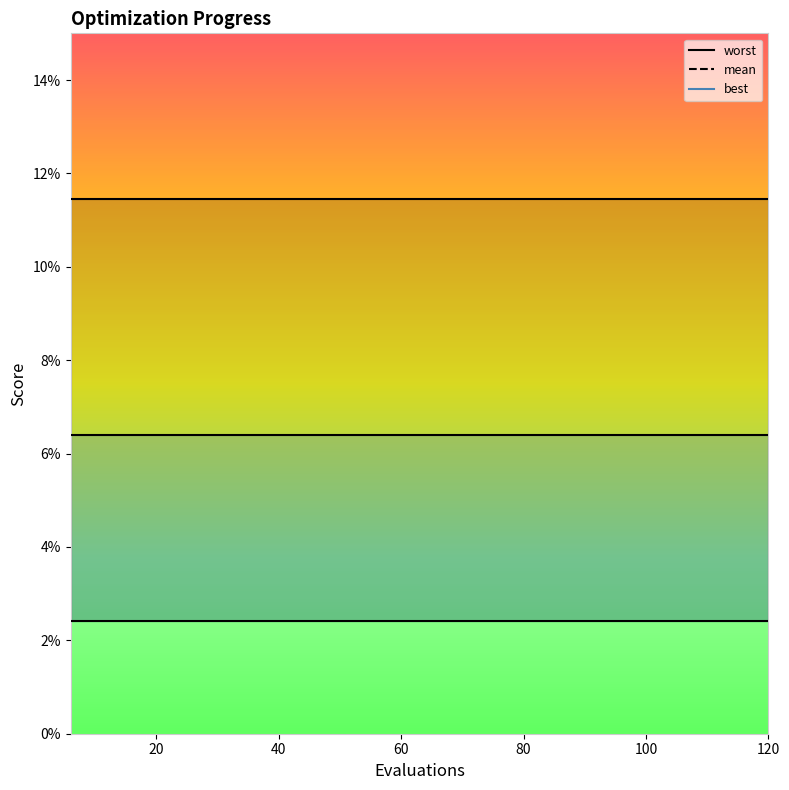

Reading left to right, transcribe all the data shown in this chart.

worst: 0.1	0.1	0.1	0.1	0.1	0.1	0.1	0.1	0.1	0.1	0.1	0.1	0.1	0.1	0.1	0.1	0.1	0.1	0.1	0.1
mean: 0.1	0.1	0.1	0.1	0.1	0.1	0.1	0.1	0.1	0.1	0.1	0.1	0.1	0.1	0.1	0.1	0.1	0.1	0.1	0.1
best: 0.0	0.0	0.0	0.0	0.0	0.0	0.0	0.0	0.0	0.0	0.0	0.0	0.0	0.0	0.0	0.0	0.0	0.0	0.0	0.0